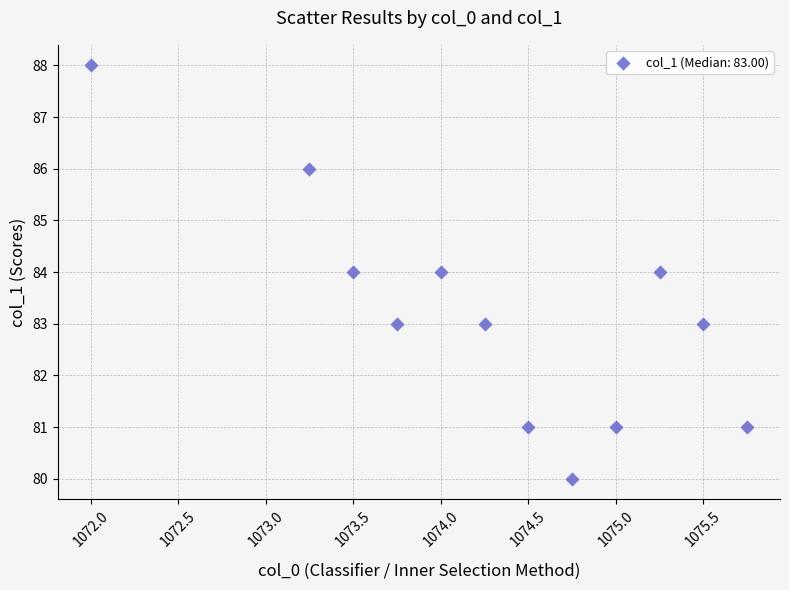

What is the average Y value?

83